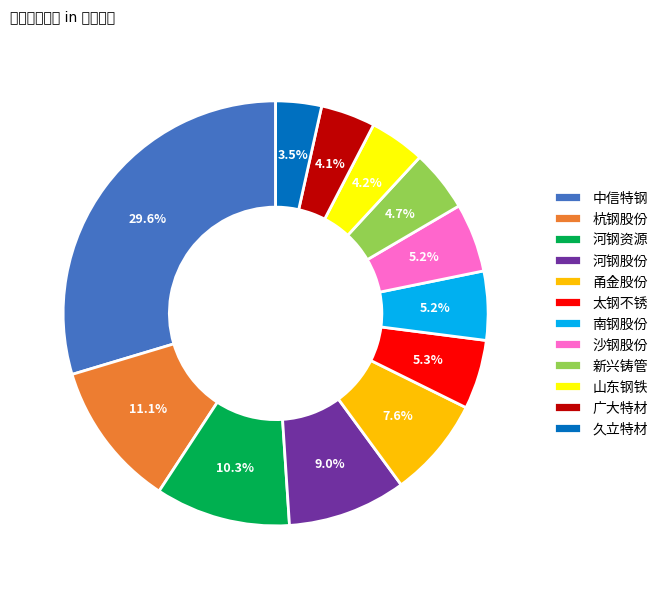

To the nearest percent, what is the average slice percentage?

8%